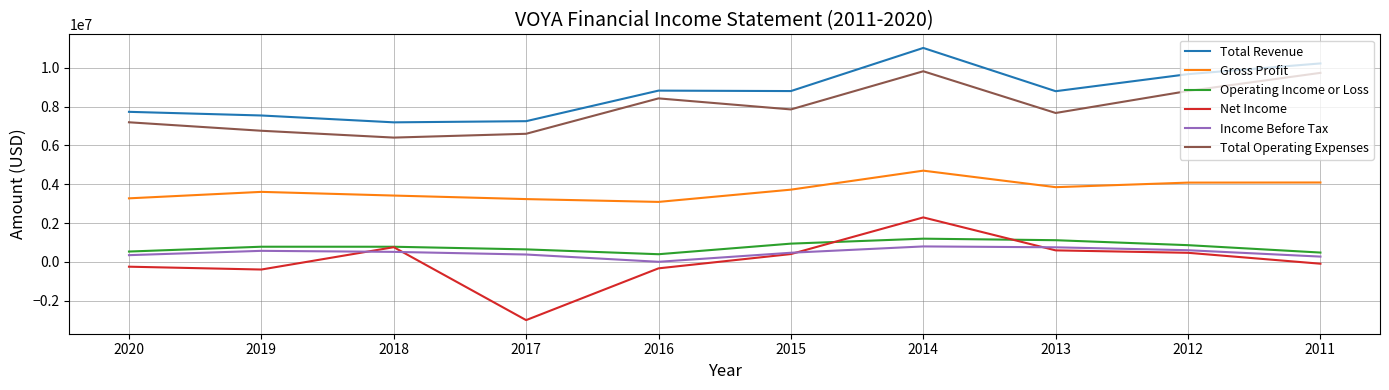

What is the lowest value of the Gross Profit series?

3093000